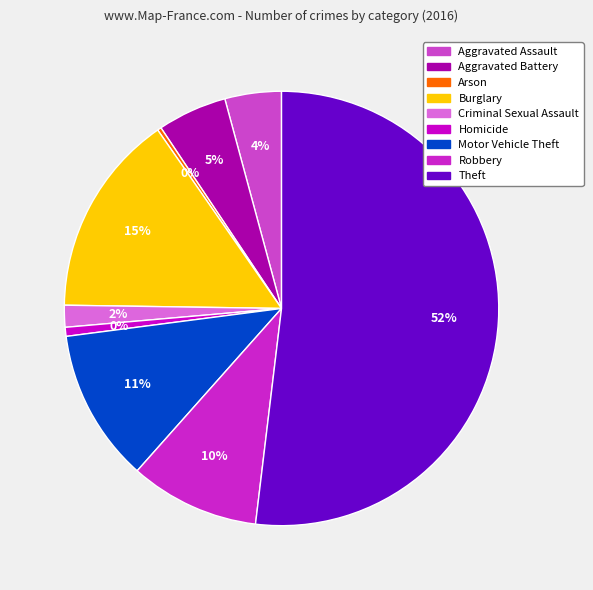

Is the sum of Aggravated Assault and Robbery greater than half?

No